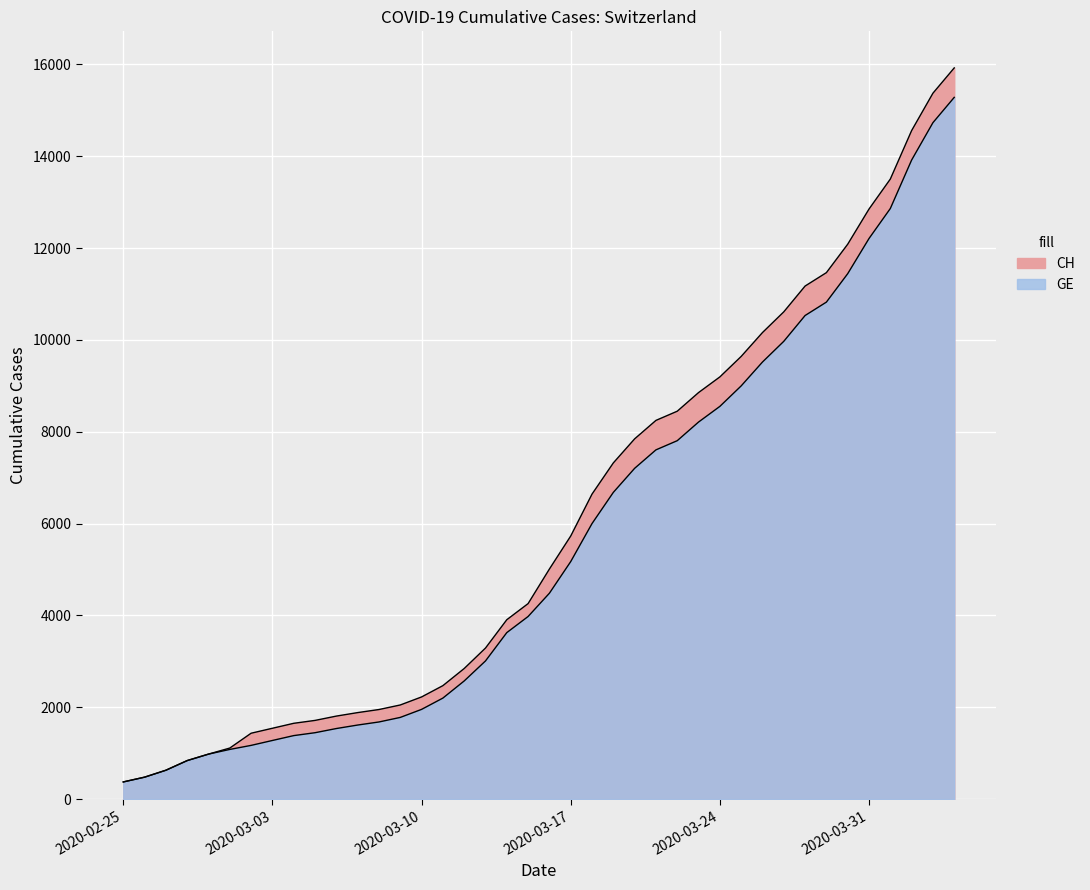

Reading right to left, what are all the values shown in this chart?

CH: 15926	15375	14561	13505	12852	12086	11467	11175	10613	10162	9642	9196	8855	8449	8249	7847	7323	6644	5731	5012	4259	3908	3291	2845	2472	2226	2051	1952	1885	1809	1715	1652	1544	1436	1113	981	840	630	479	375
GE: 15284	14733	13919	12863	12210	11444	10825	10533	9971	9520	9000	8554	8213	7807	7607	7205	6681	6002	5174	4485	3978	3627	3010	2574	2201	1955	1780	1681	1614	1538	1447	1384	1278	1171	1083	981	840	630	479	375